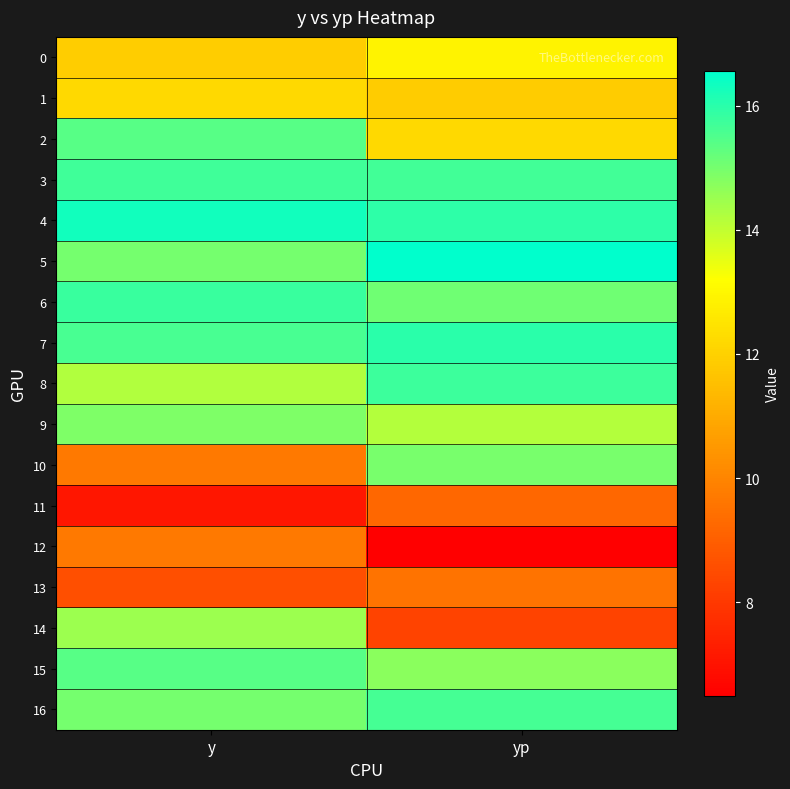

Reading left to right, extract all data points from this chart.

0: y=11.9	yp=12.9
1: y=12.2	yp=11.9
2: y=15.4	yp=12.2
3: y=15.7	yp=15.7
4: y=16.3	yp=15.9
5: y=15.0	yp=16.6
6: y=15.8	yp=15.1
7: y=15.6	yp=16.0
8: y=14.2	yp=15.7
9: y=14.9	yp=14.2
10: y=9.7	yp=15.0
11: y=7.1	yp=9.2
12: y=9.7	yp=6.5
13: y=8.6	yp=9.5
14: y=14.5	yp=8.3
15: y=15.4	yp=14.7
16: y=15.0	yp=15.6